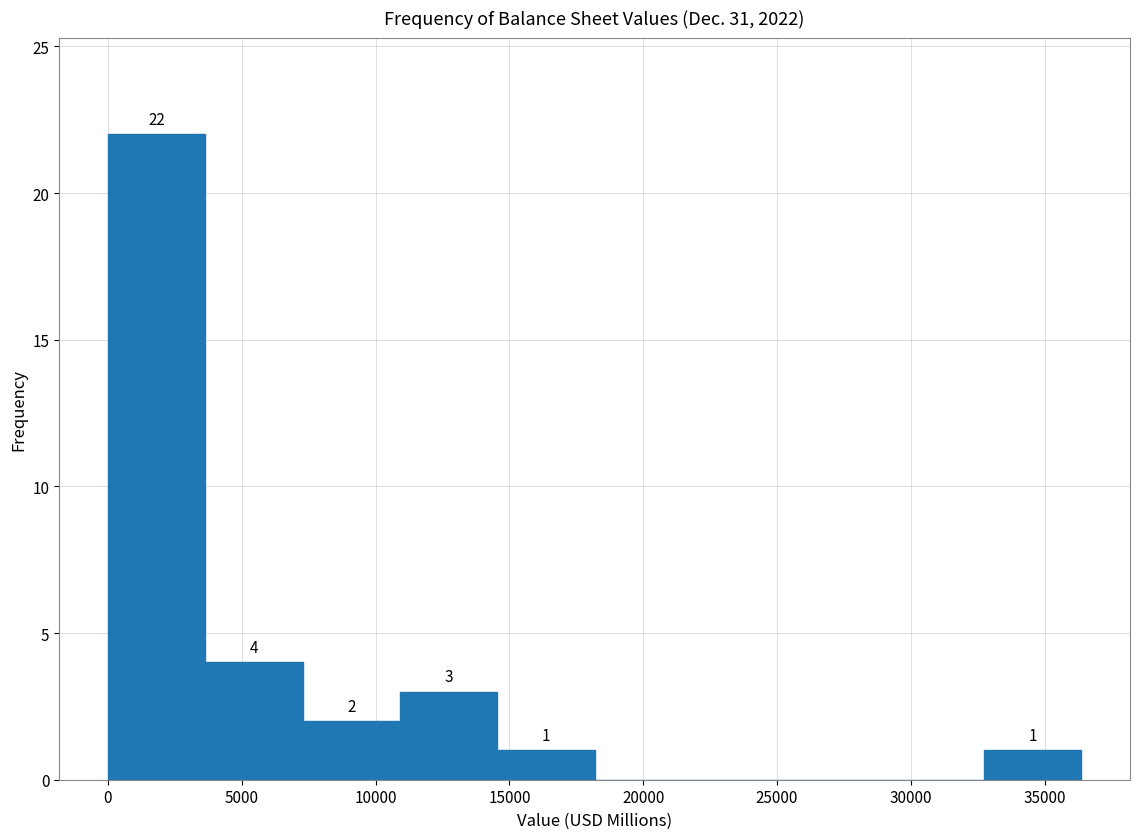

Which range on the x-axis has the tallest bar?

0 to 3500